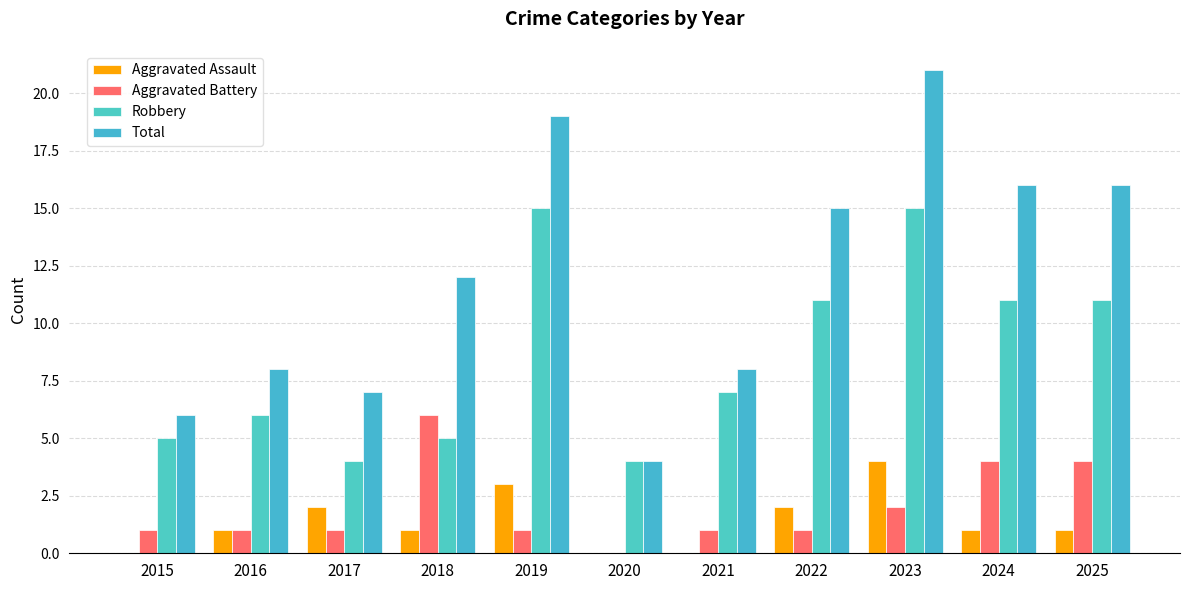

What is the maximum value for Total?

21